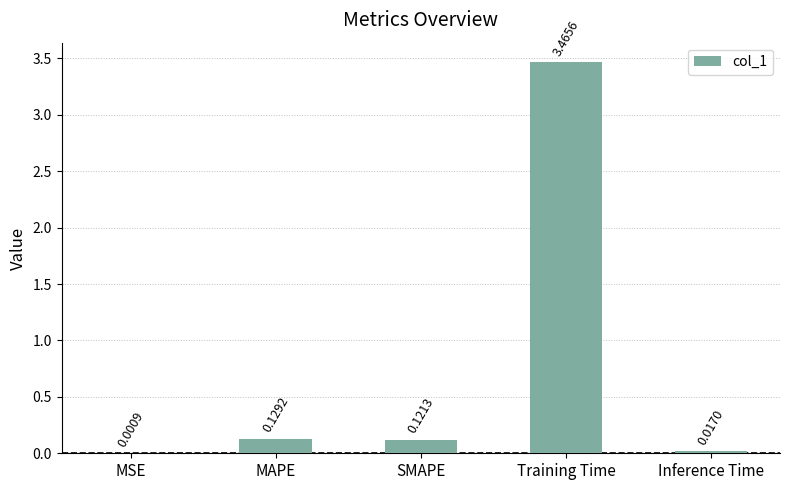

What is the sum of the values at MAPE and SMAPE?

0.3